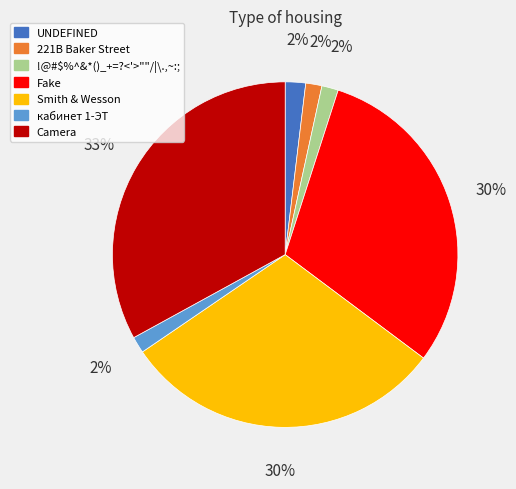

What percentage is the Smith & Wesson slice, to the nearest percent?

30%